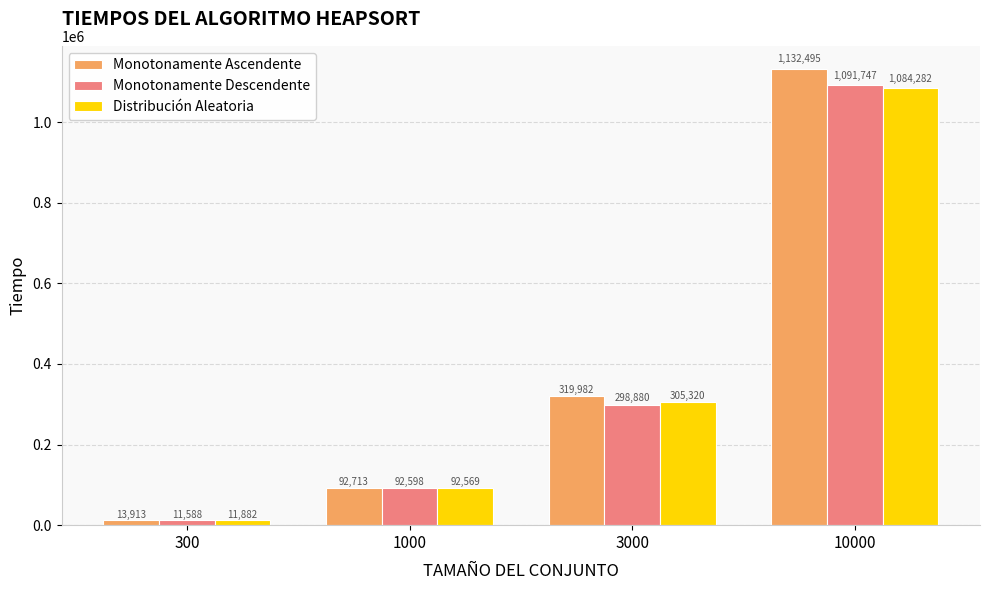

Which label corresponds to the largest value in the chart?

10000